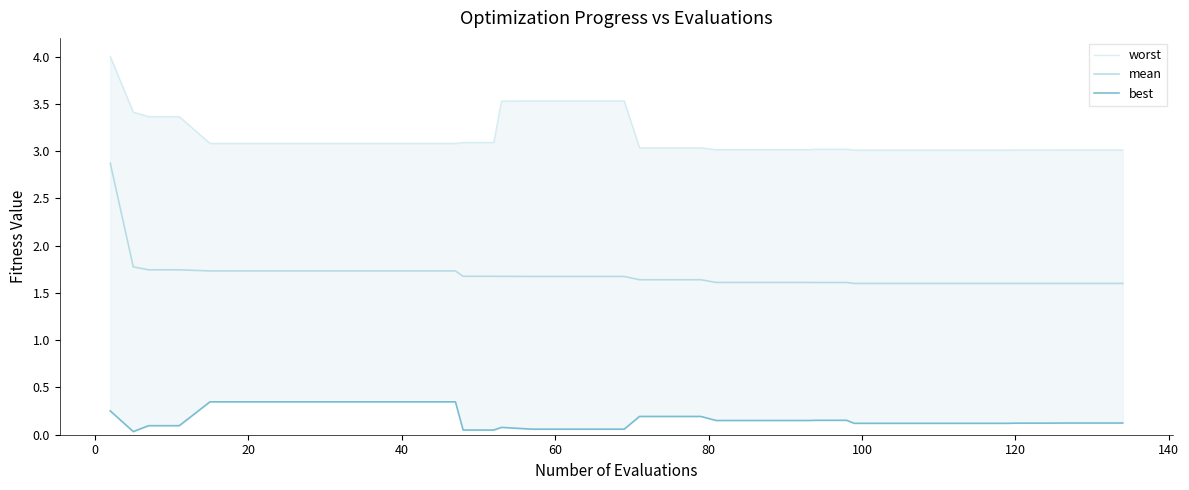

What is the difference between the second highest and second lowest values in the best series?

0.3